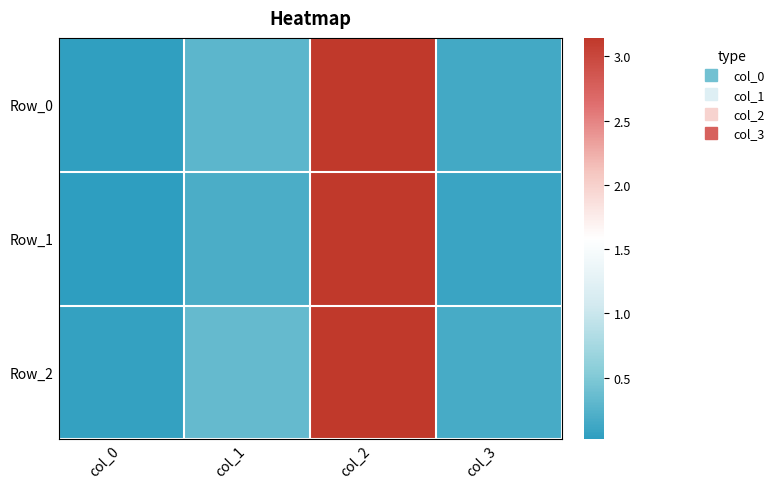

At which category is the sum across all series the highest?

col_2